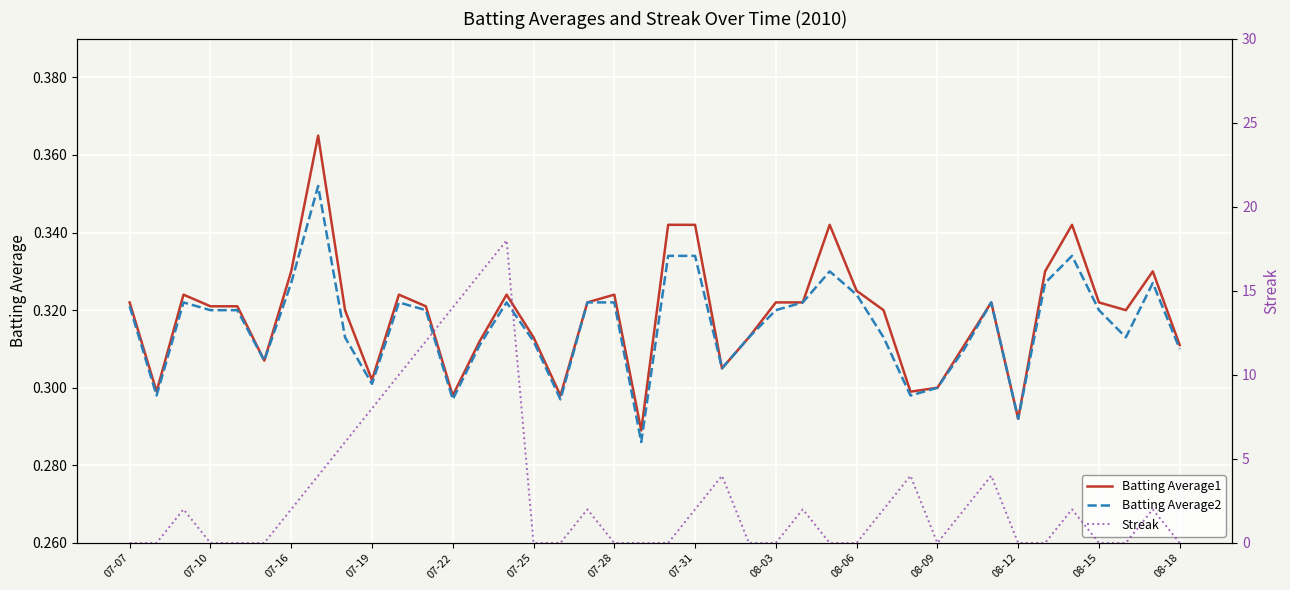

Does the chart display data point markers on the line(s)?

No